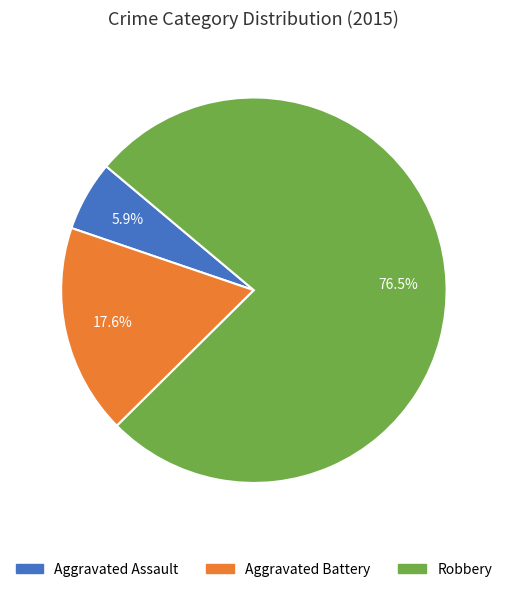

How many slices are in this pie chart?

3